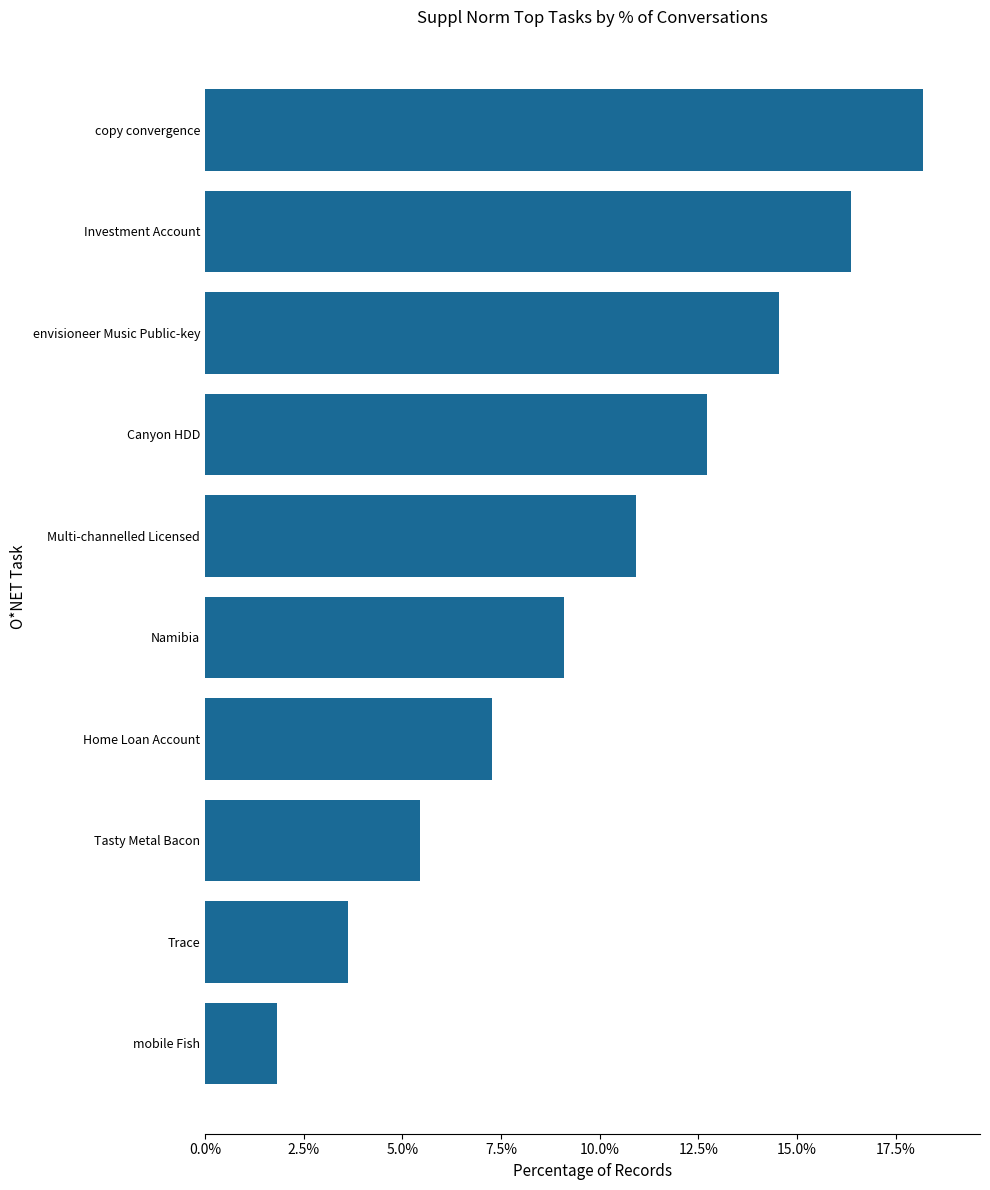

Are the bars horizontal?

Yes